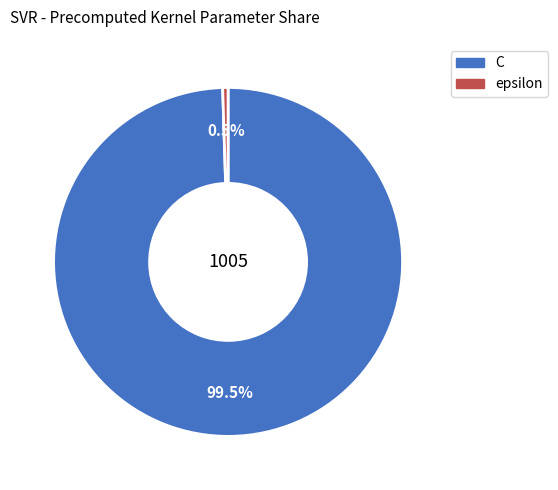

Which slice is the largest?

C